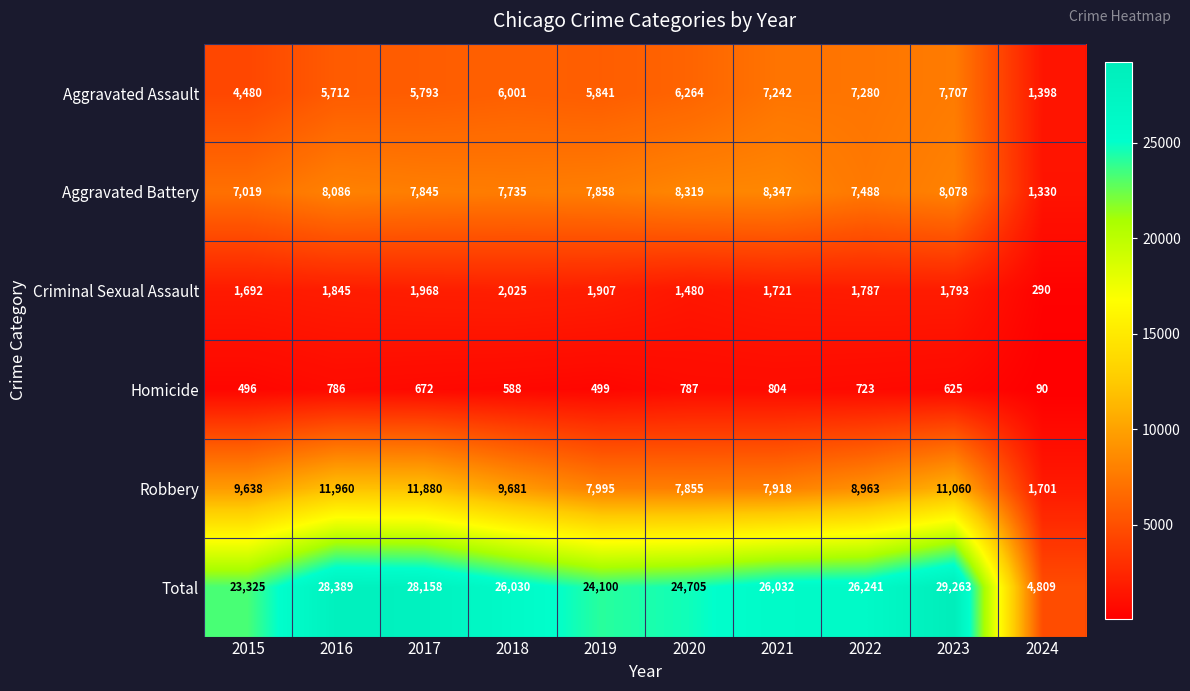

The Aggravated Battery series shows 8319 at 2020. True or false?

True